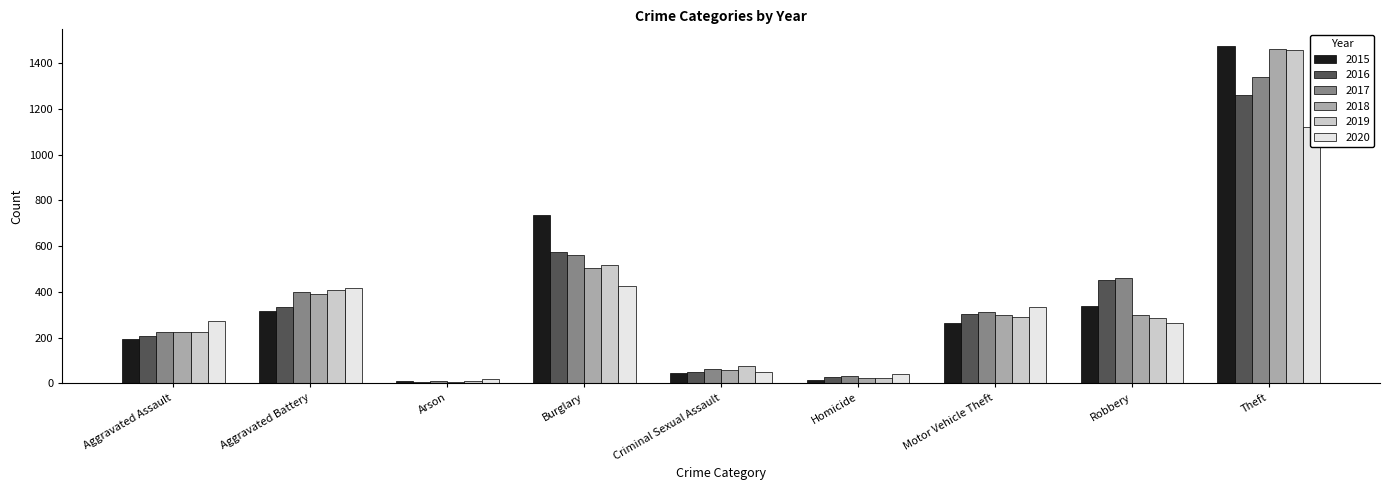

At which label does 2017 reach its minimum?

Arson